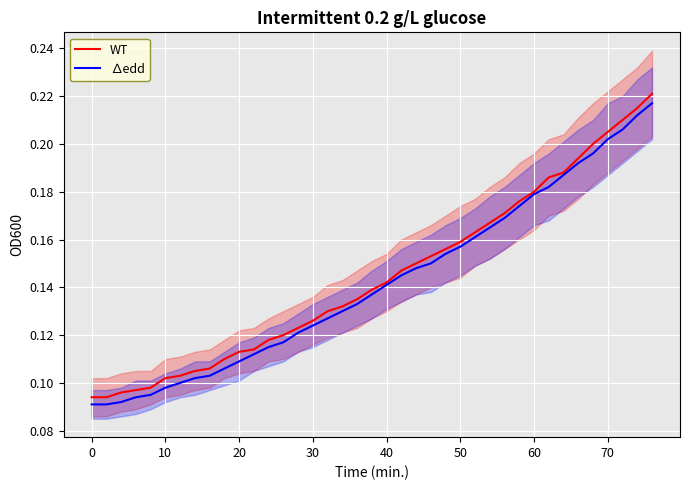

What is the maximum value for ∆edd?

0.2